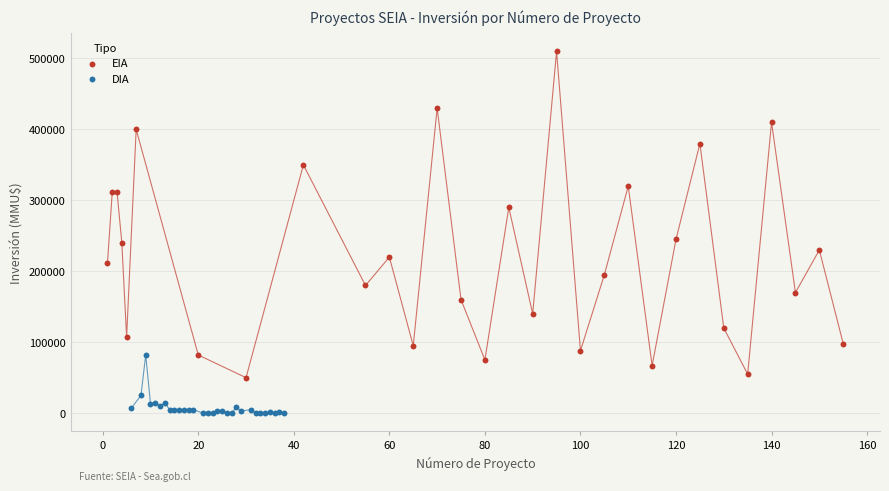

Which series reaches the maximum Y coordinate?

EIA